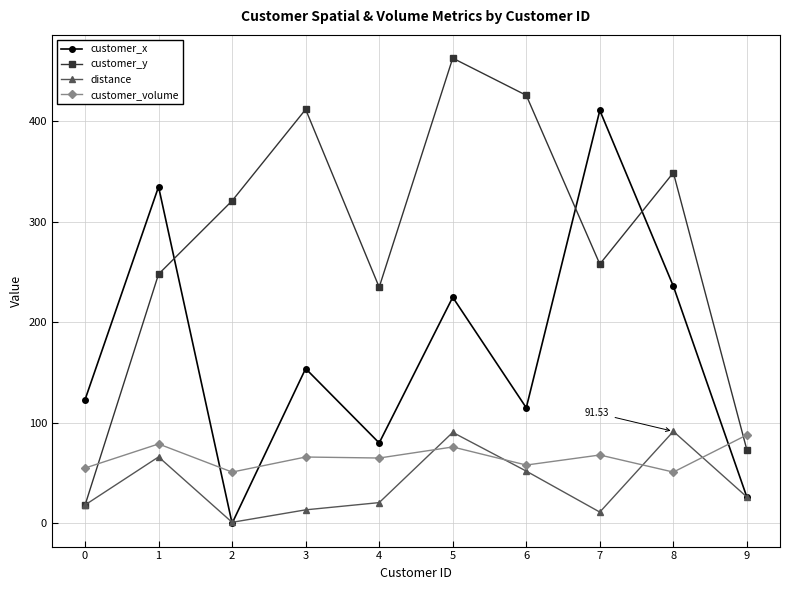

What are all the series names shown in the legend?

customer_x, customer_y, distance, customer_volume